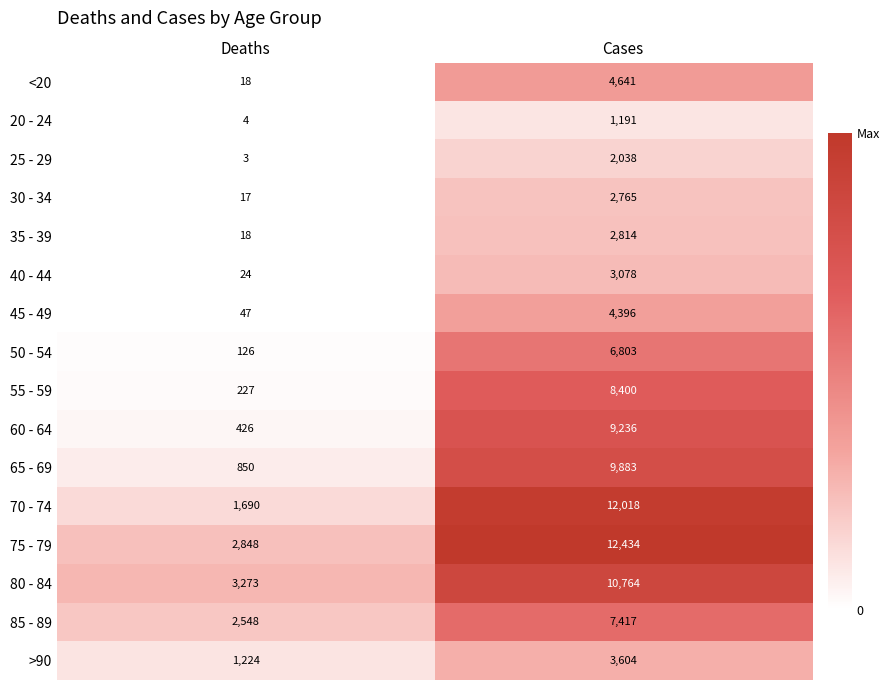

What is the total value across all series at Deaths?

13343